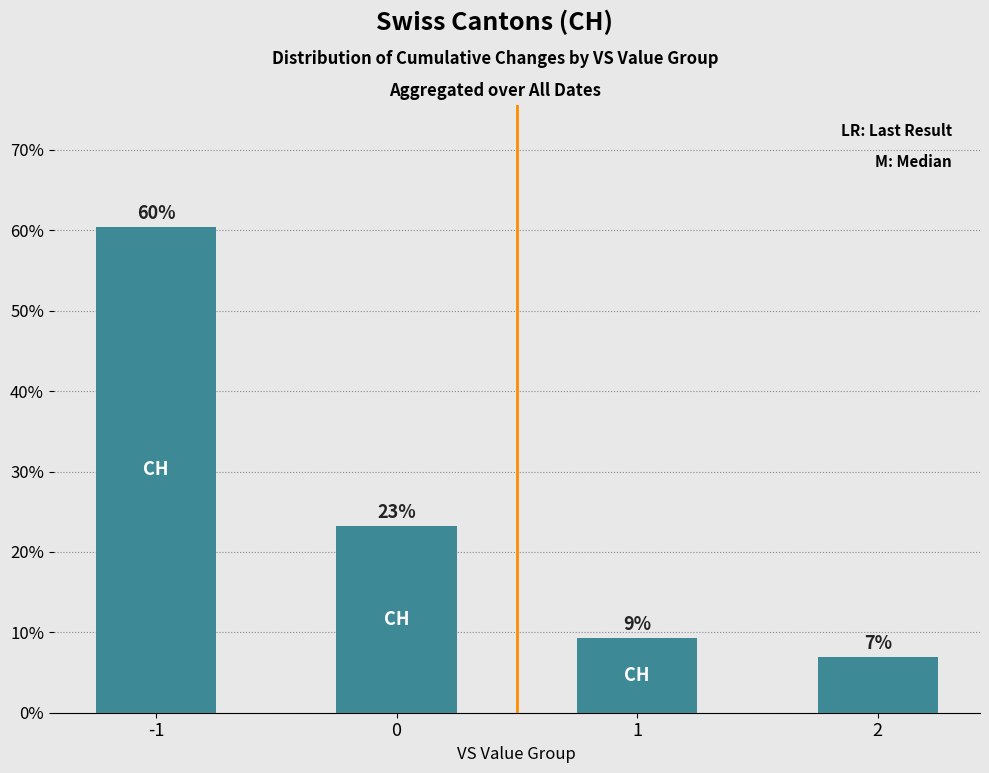

At which category does the chart reach its peak across all series?

-1